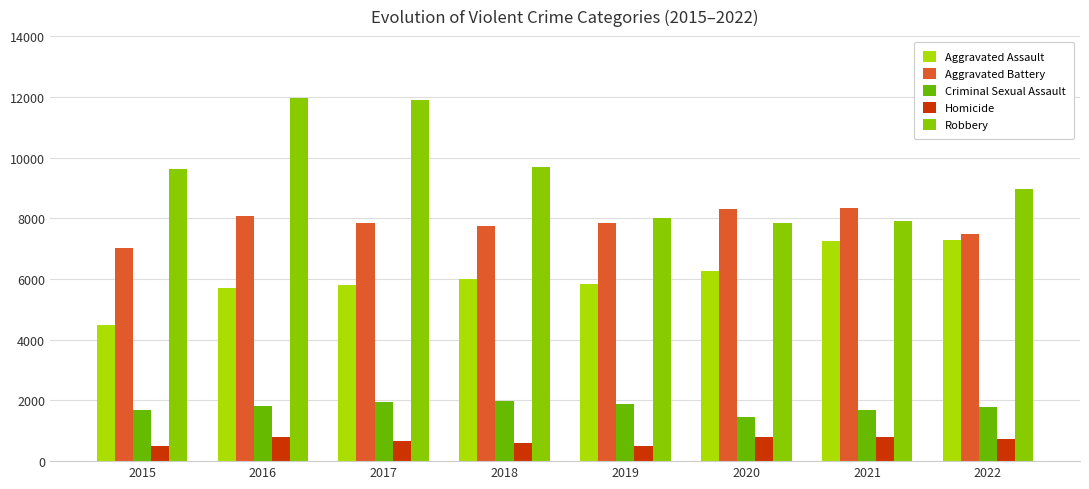

Reading right to left, list all the values displayed in this chart.

Aggravated Assault: 7277	7243	6263	5841	6001	5793	5712	4480
Aggravated Battery: 7486	8345	8319	7857	7734	7845	8085	7018
Criminal Sexual Assault: 1770	1698	1465	1888	1995	1955	1825	1679
Homicide: 718	804	787	498	589	672	786	496
Robbery: 8965	7917	7855	7994	9680	11880	11960	9638